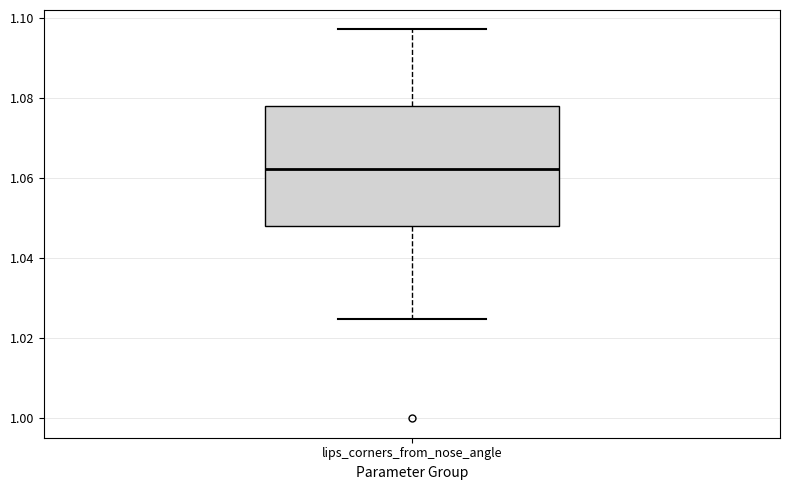

Transcribe this box plot: give where the median line is, the range the box spans, and where the two whiskers end, as read against the y-axis. The values are not printed on the chart, so give them approximately, as read against the axis.

median 1.062, box 1.048 to 1.078, whiskers 1.024 to 1.098